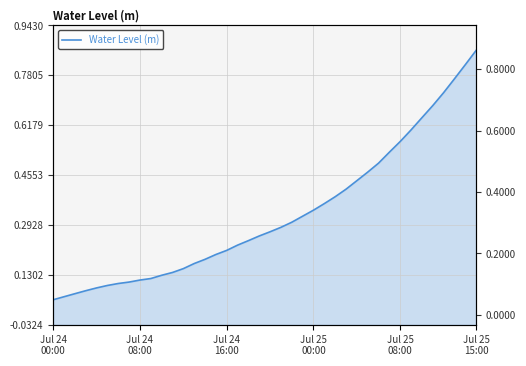

True or false: the data shows 0.2 at Jul 24 16:00.

True